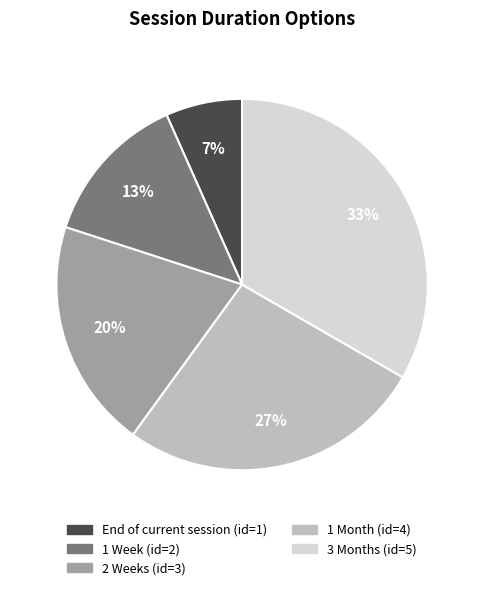

Does 2 Weeks account for over 50% of the chart?

No